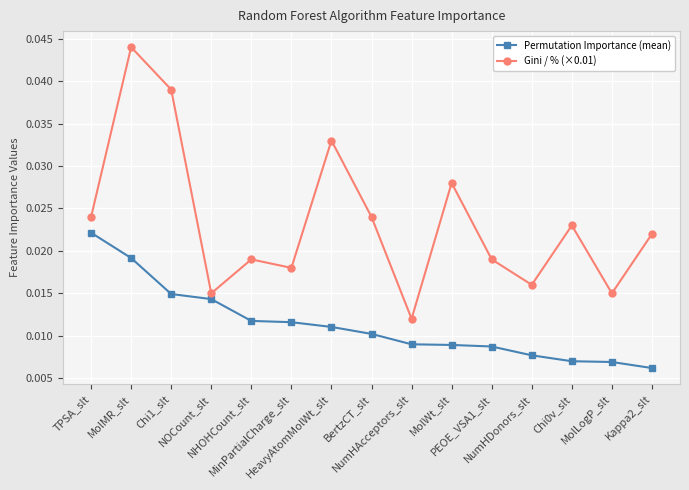

List the series in order of their overall mean, lowest first.

Permutation Importance (mean), Gini / % (×0.01)